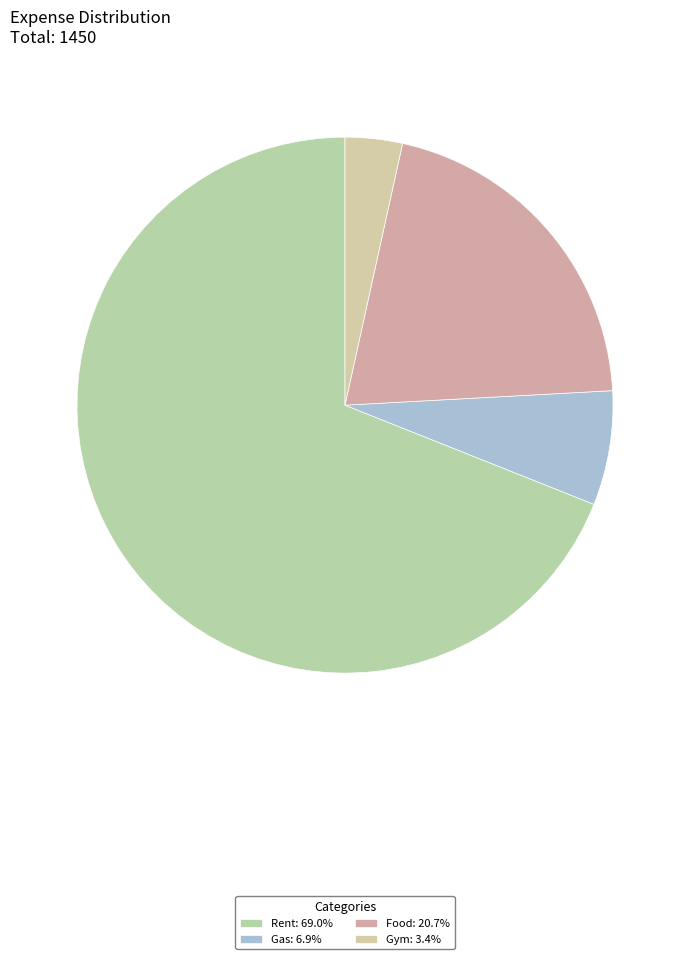

The Rent slice represents 56% of the pie. True or false?

False